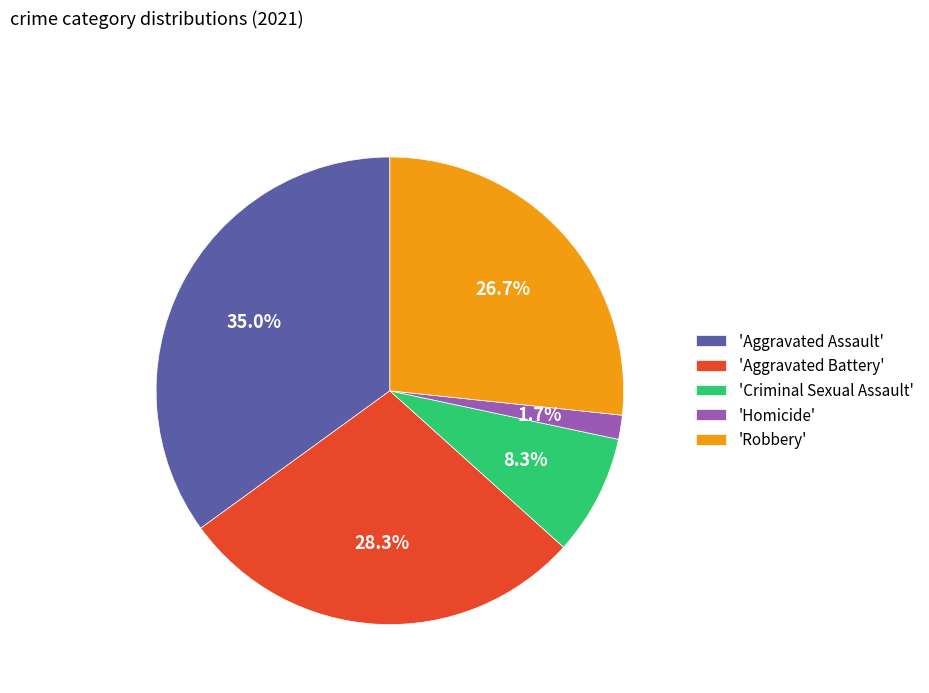

What portion of the pie excludes 'Homicide'?

98.3%